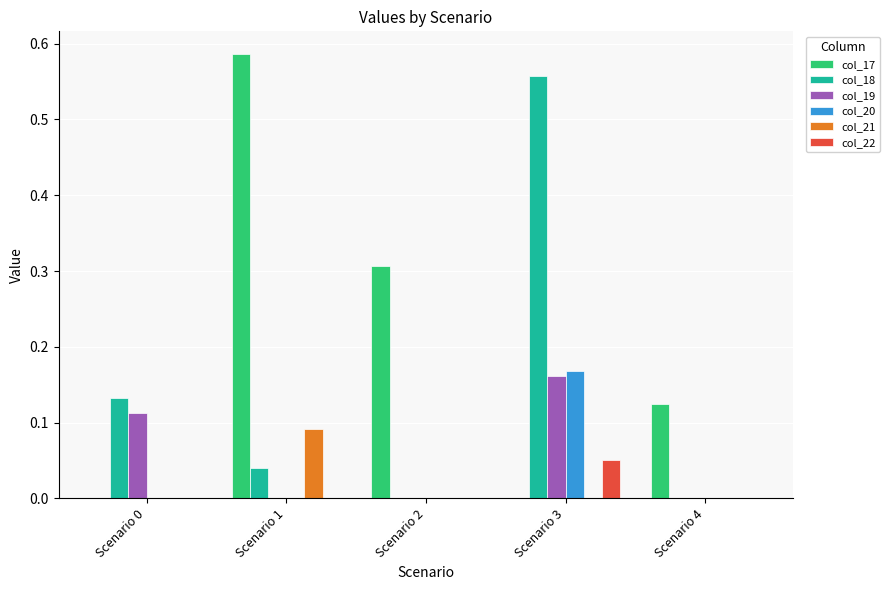

Which series changed the most between Scenario 0 and Scenario 3?

col_18